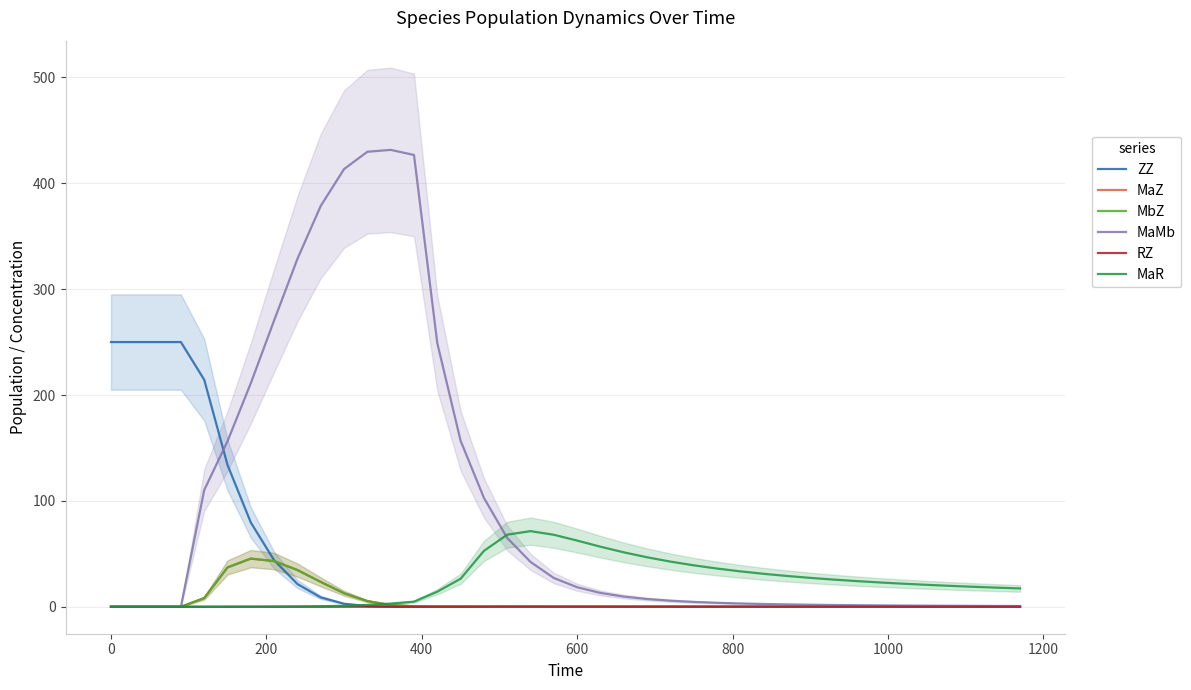

What is the difference between the maximum and minimum values in the MaMb series?

431.5